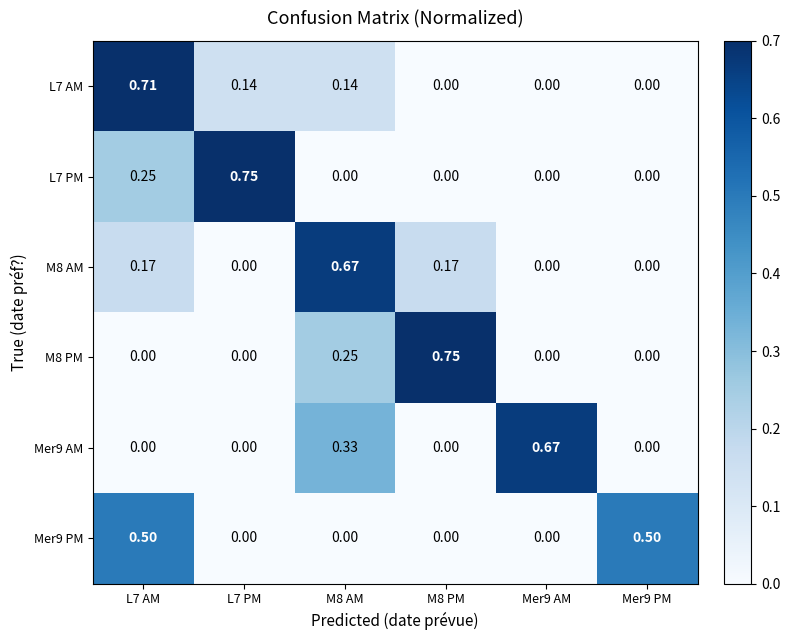

Count the number of data series in this chart.

6